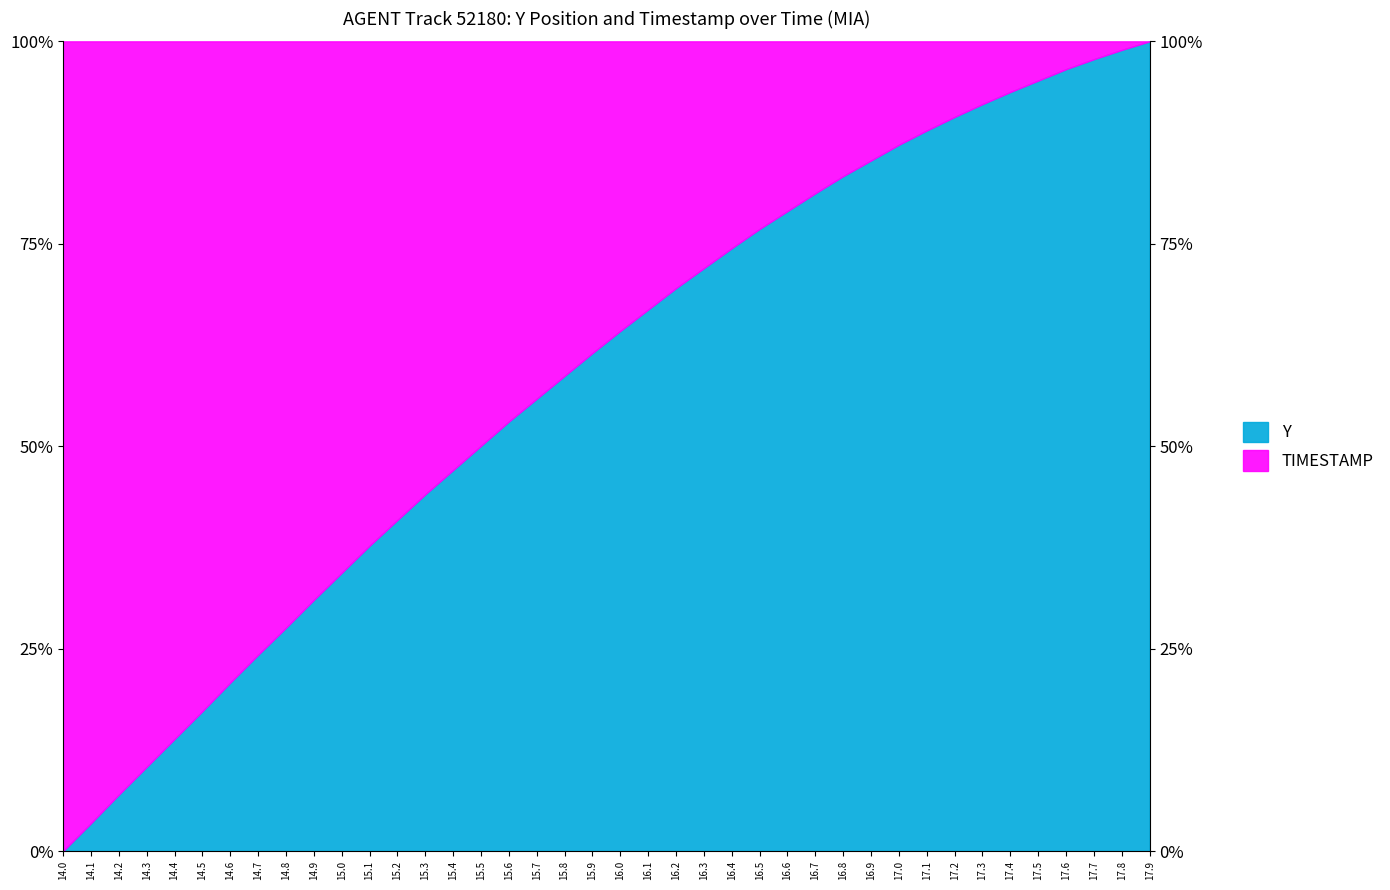

Reading left to right, list all the values displayed in this chart.

Y: 14.0=1618.3	14.1=1618.7	14.2=1619.1	14.3=1619.5	14.4=1619.9	14.5=1620.3	14.6=1620.7	14.7=1621.1	14.8=1621.5	14.9=1621.9	15.0=1622.2	15.1=1622.6	15.2=1623.0	15.3=1623.3	15.4=1623.7	15.5=1624.0	15.6=1624.4	15.7=1624.7	15.8=1625.0	15.9=1625.3	16.0=1625.6	16.1=1625.9	16.2=1626.2	16.3=1626.5	16.4=1626.8	16.5=1627.1	16.6=1627.3	16.7=1627.6	16.8=1627.8	16.9=1628.0	17.0=1628.2	17.1=1628.5	17.2=1628.6	17.3=1628.8	17.4=1629.0	17.5=1629.2	17.6=1629.3	17.7=1629.5	17.8=1629.6	17.9=1629.7
TIMESTAMP: 14.0=14.0	14.1=14.1	14.2=14.2	14.3=14.3	14.4=14.4	14.5=14.5	14.6=14.6	14.7=14.7	14.8=14.8	14.9=14.9	15.0=15.0	15.1=15.1	15.2=15.2	15.3=15.3	15.4=15.4	15.5=15.5	15.6=15.6	15.7=15.7	15.8=15.8	15.9=15.9	16.0=16.0	16.1=16.1	16.2=16.2	16.3=16.3	16.4=16.4	16.5=16.5	16.6=16.6	16.7=16.7	16.8=16.8	16.9=16.9	17.0=17.0	17.1=17.1	17.2=17.2	17.3=17.3	17.4=17.4	17.5=17.5	17.6=17.6	17.7=17.7	17.8=17.8	17.9=17.9